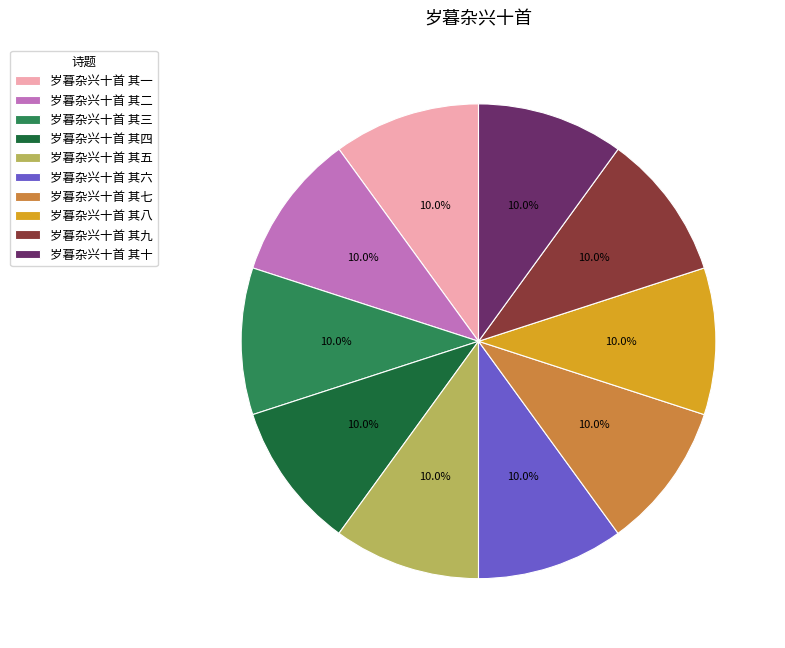

The 岁暮杂兴十首 其二 slice represents 19% of the pie. True or false?

False